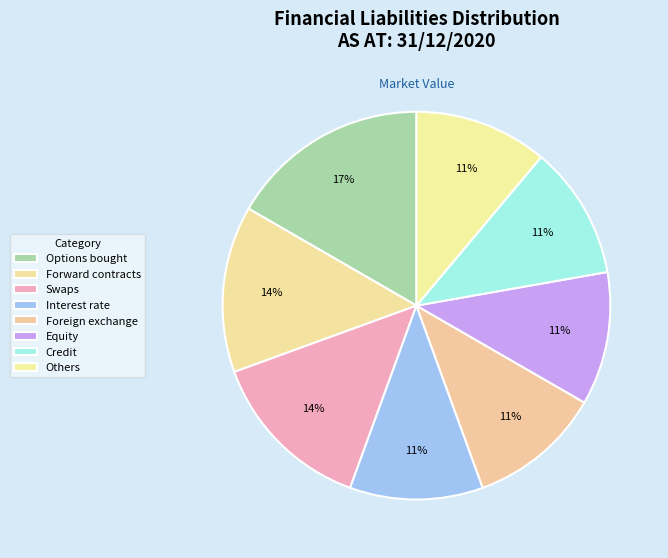

How many slices are in this pie chart?

8